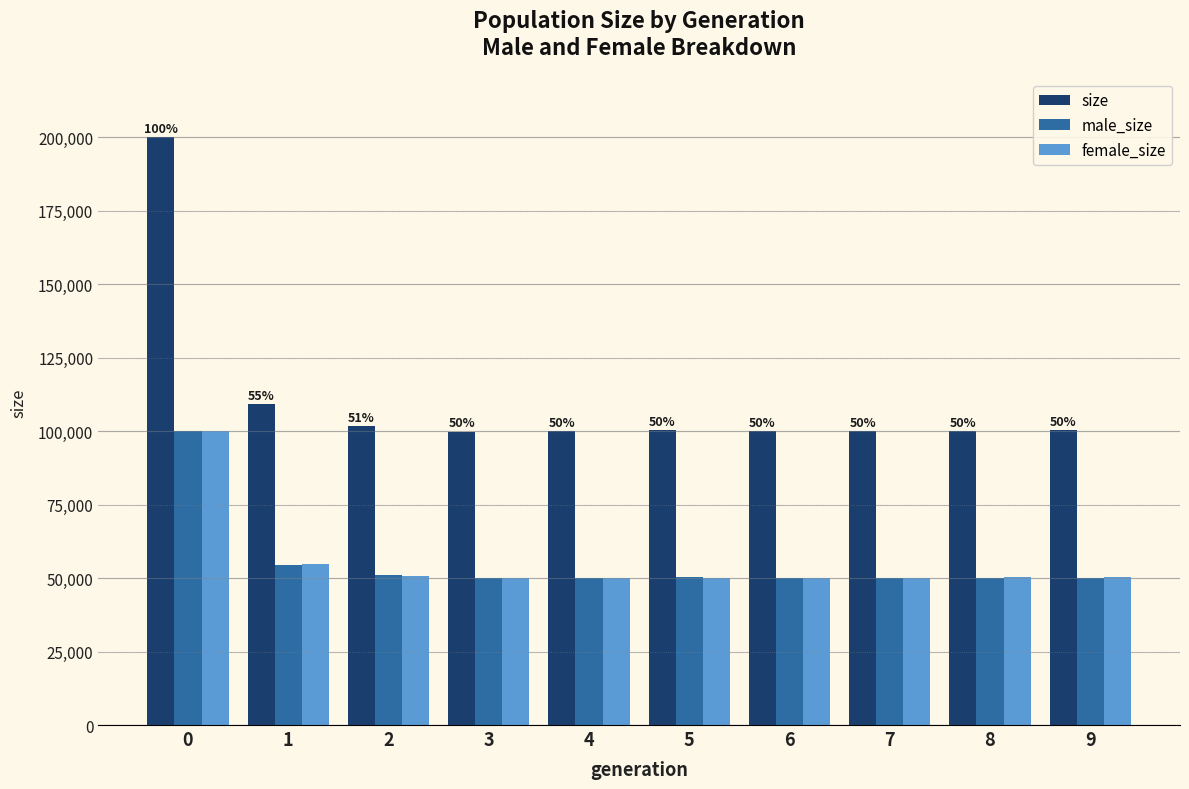

What is the difference between the size values at 3 and 0?

100253